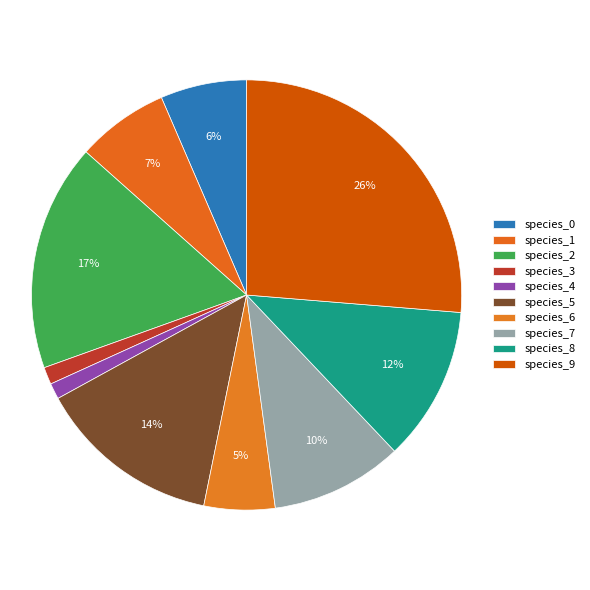

How many segments does this pie chart have?

10